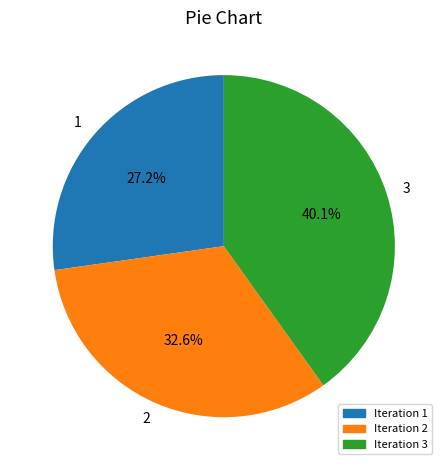

Which category has the smallest portion of the pie?

1